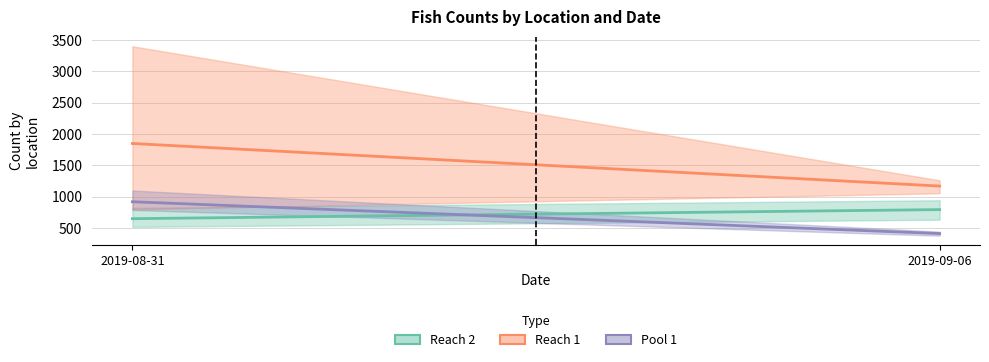

The value of Pool 1 at 2019-09-06 is 414. True or false?

True